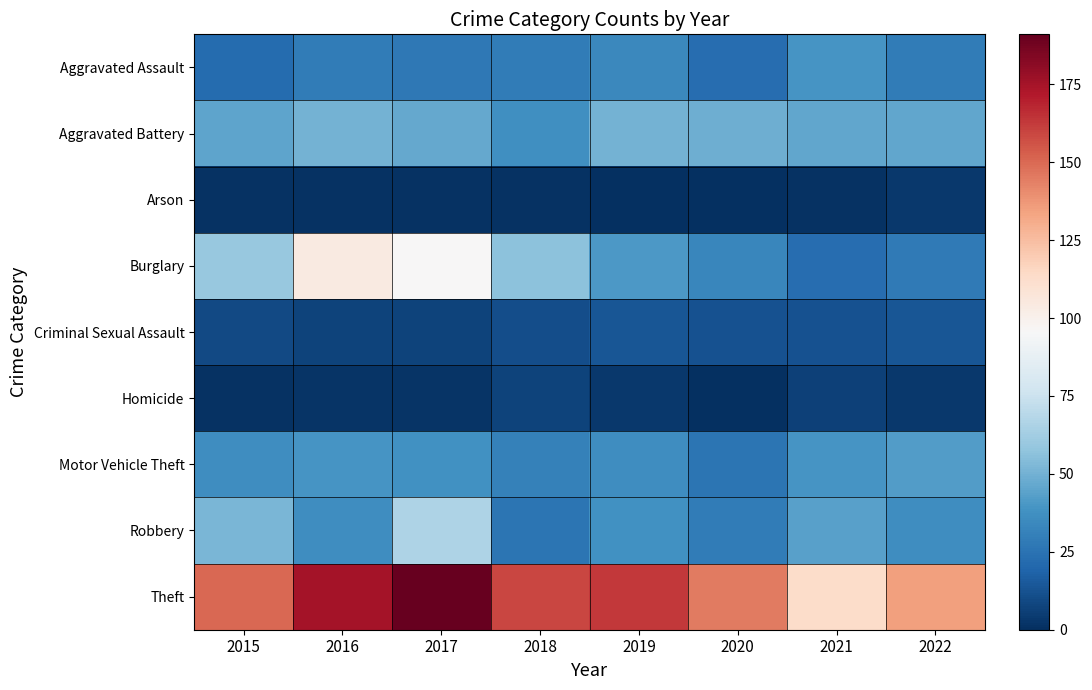

Which series has the largest total across all categories?

Theft